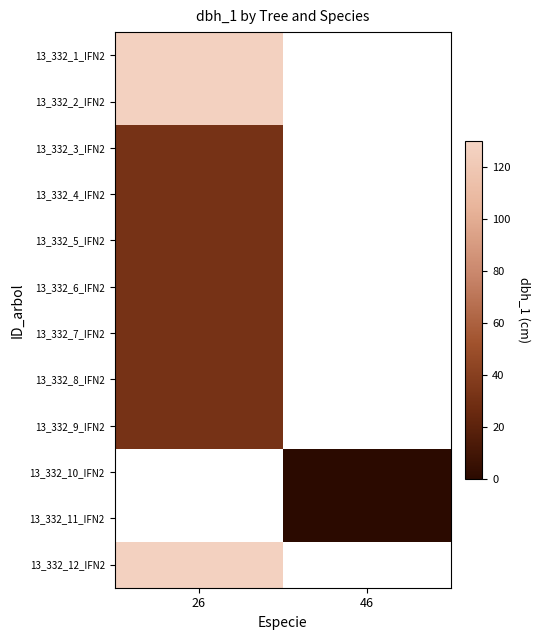

Rank the series by their maximum value, from lowest to highest.

13_332_3_IFN2, 13_332_4_IFN2, 13_332_5_IFN2, 13_332_6_IFN2, 13_332_7_IFN2, 13_332_8_IFN2, 13_332_9_IFN2, 13_332_10_IFN2, 13_332_11_IFN2, 13_332_12_IFN2, 13_332_1_IFN2, 13_332_2_IFN2